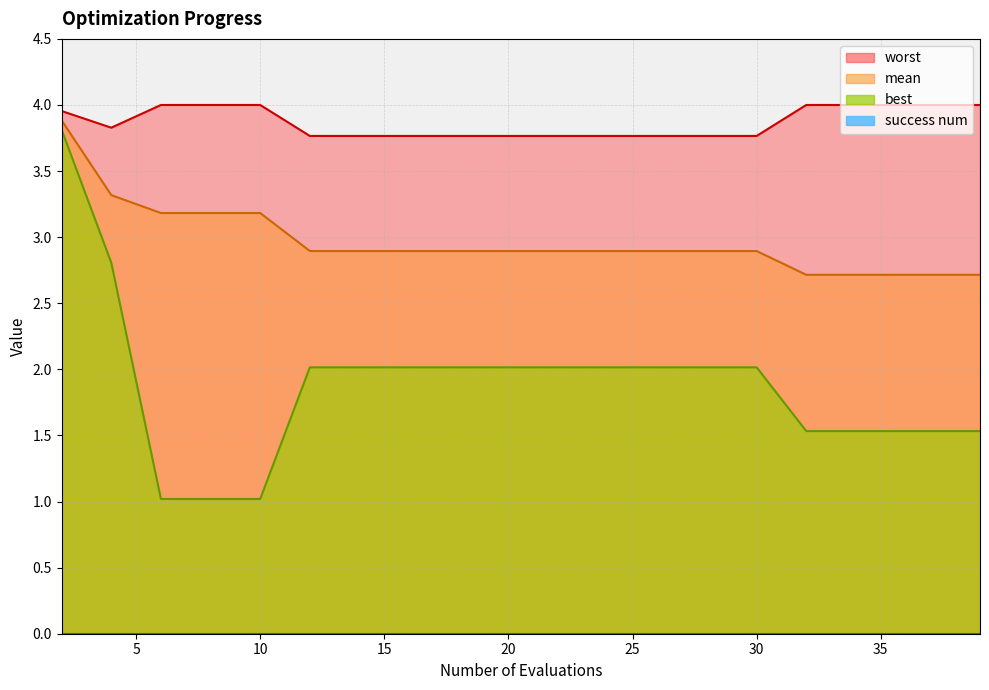

Which category has the highest value across all series?

6